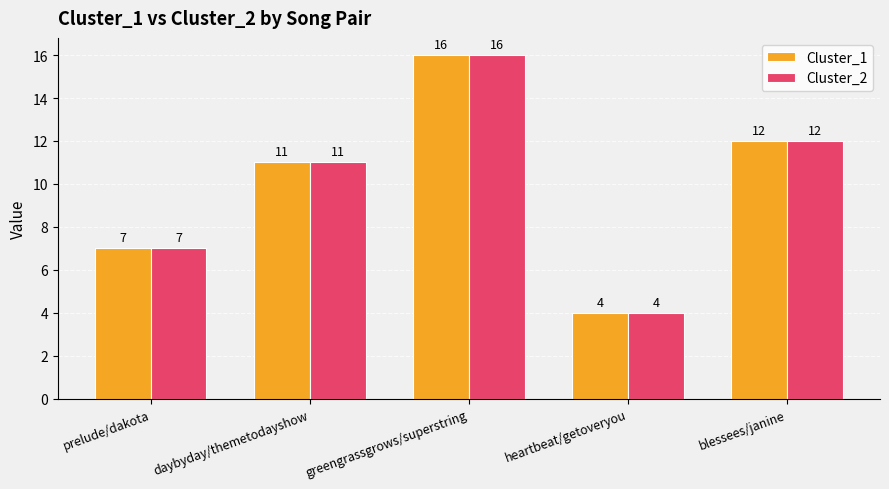

What is the sum of all Cluster_1 values?

50